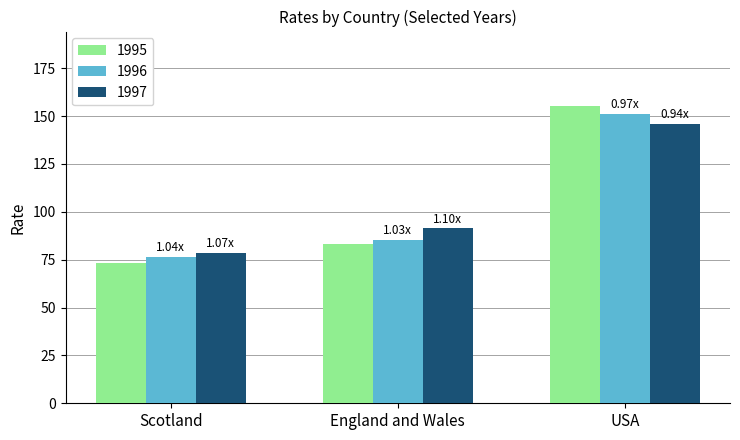

What is the label of the 3rd bar from the right?

Scotland